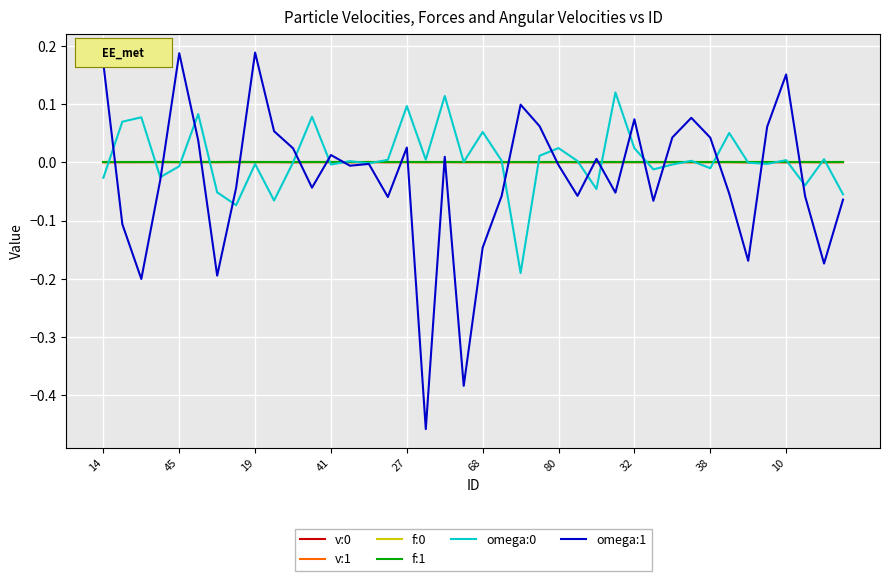

True or false: v:1 has more than 0 points higher than both neighbors.

True